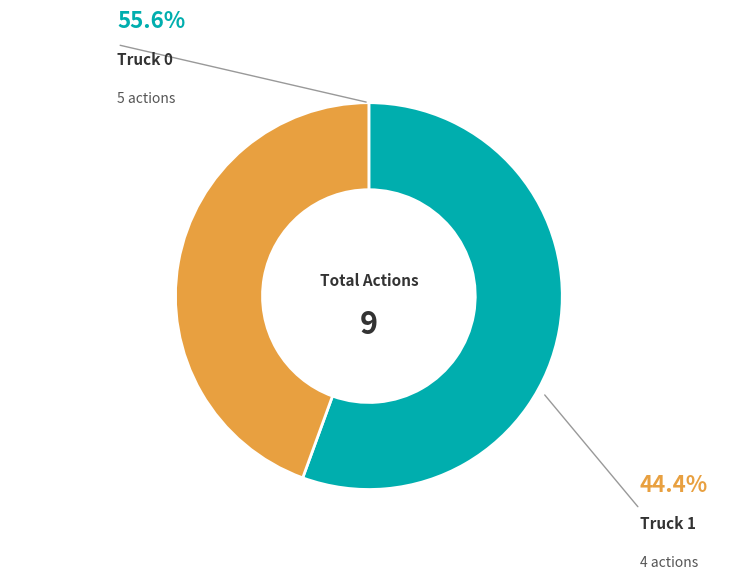

Rank the categories by value from highest to lowest.

Truck 0, Truck 1